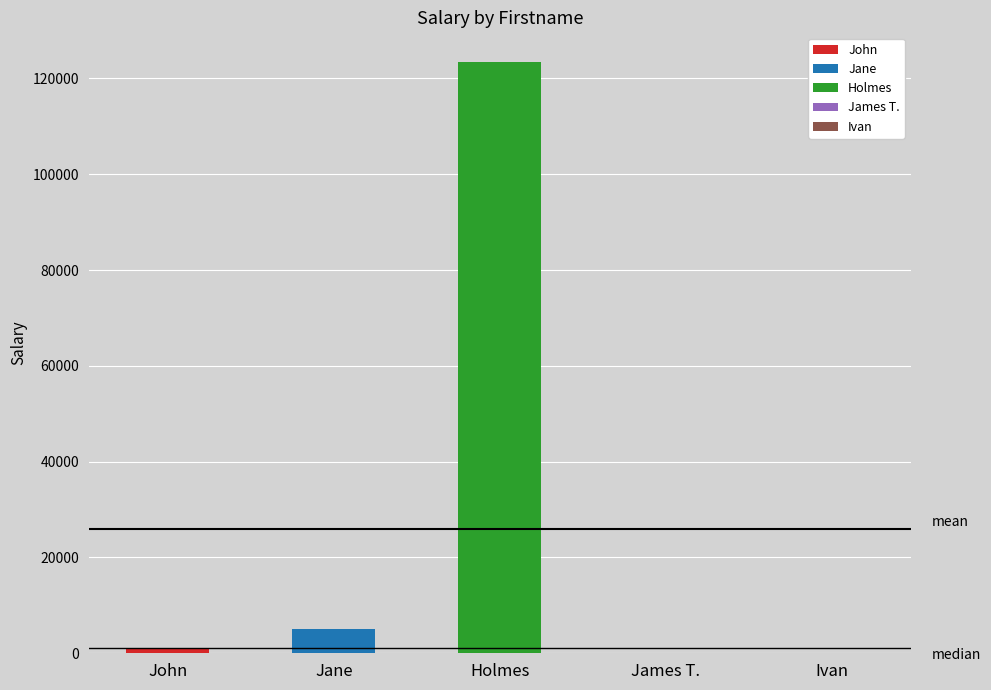

Rank the categories by value from highest to lowest.

Holmes, Jane, John, James T., Ivan